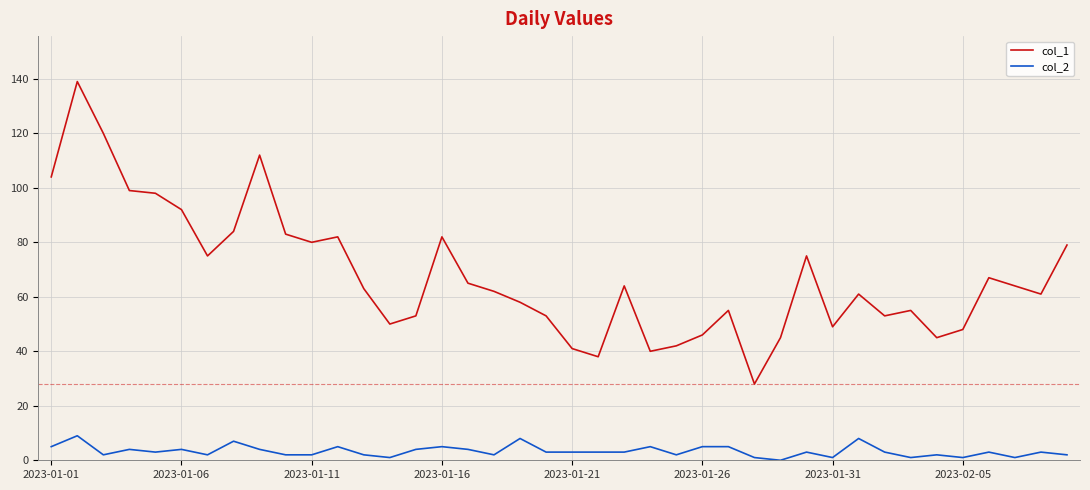

What is the difference between the second highest and minimum values in the col_2 series?

8